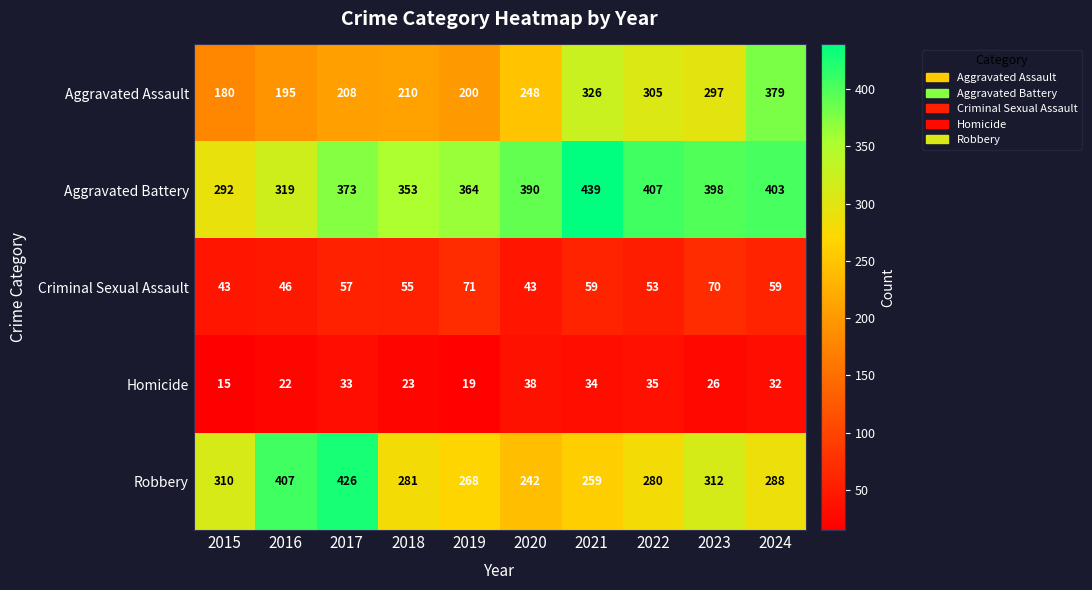

Where is Robbery nearest to the value 334?

2023